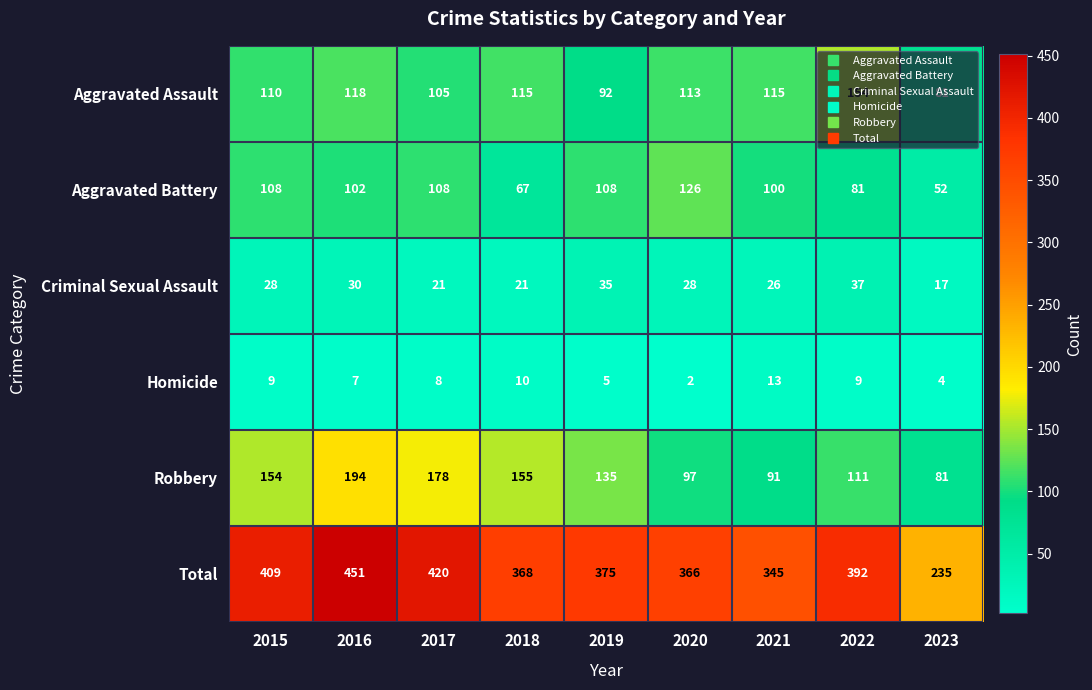

Is it true that Aggravated Battery equals 67 at 2018?

True